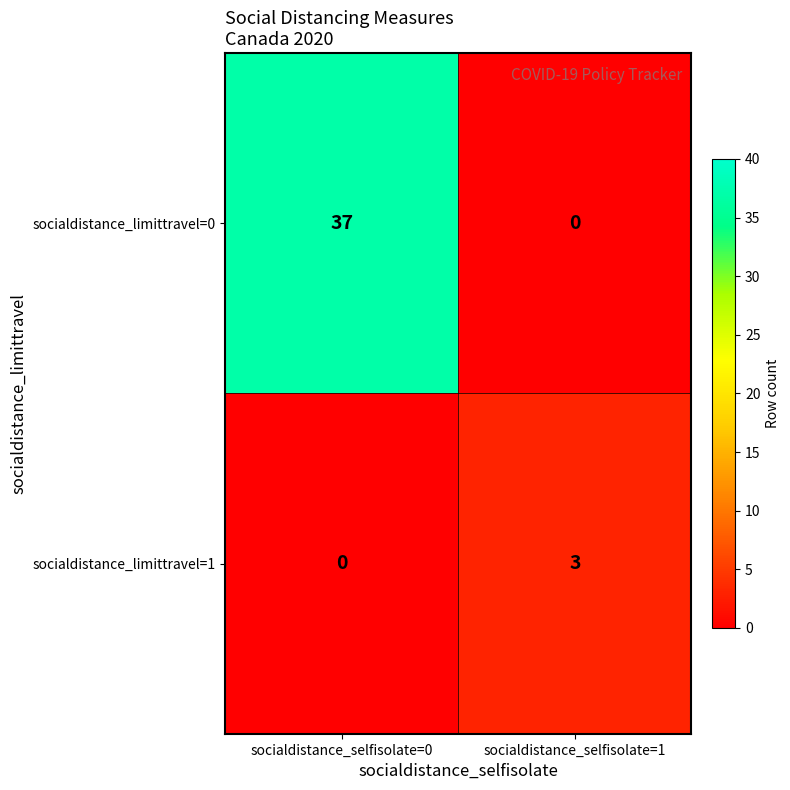

What is the difference between the socialdistance_limittravel=1 values at socialdistance_selfisolate=1 and socialdistance_selfisolate=0?

3